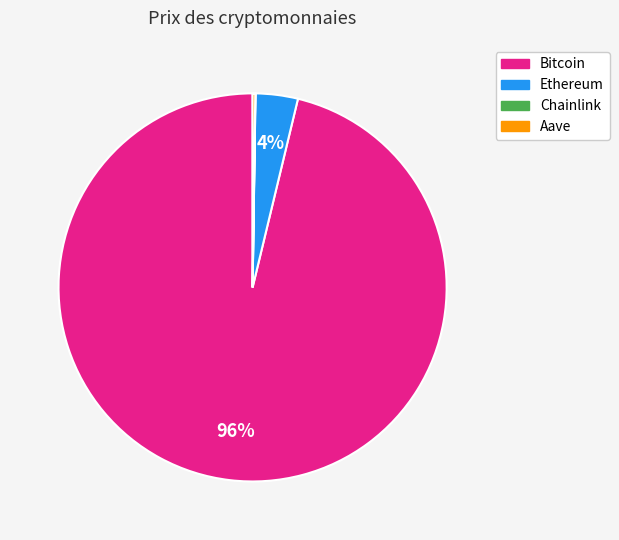

Which category accounts for the majority?

Bitcoin